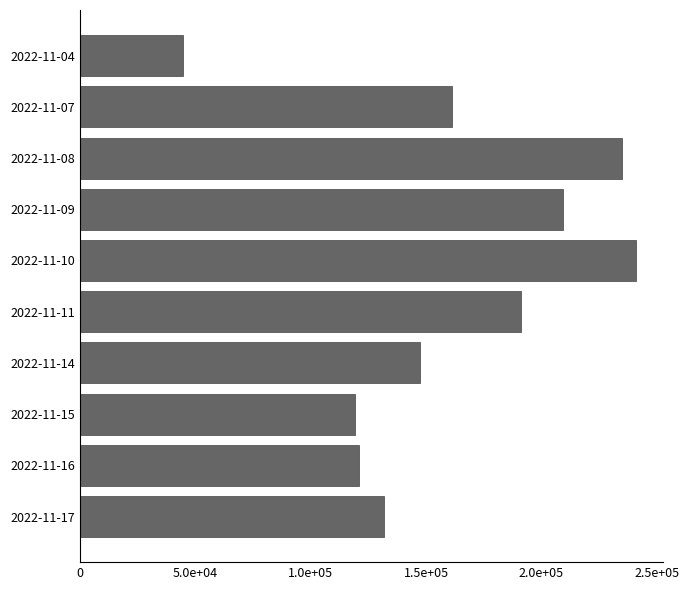

Does the chart contain any negative values?

No